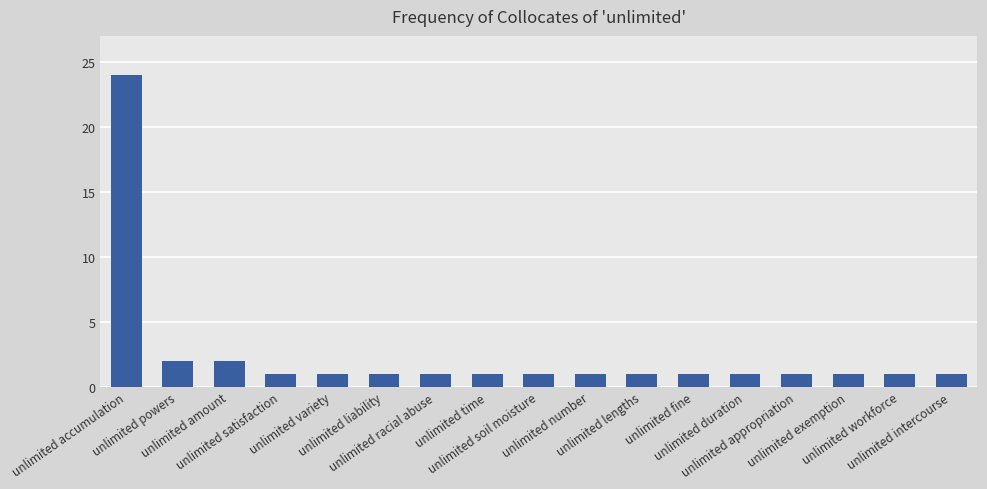

What is the label of the 13th bar from the right?

unlimited variety